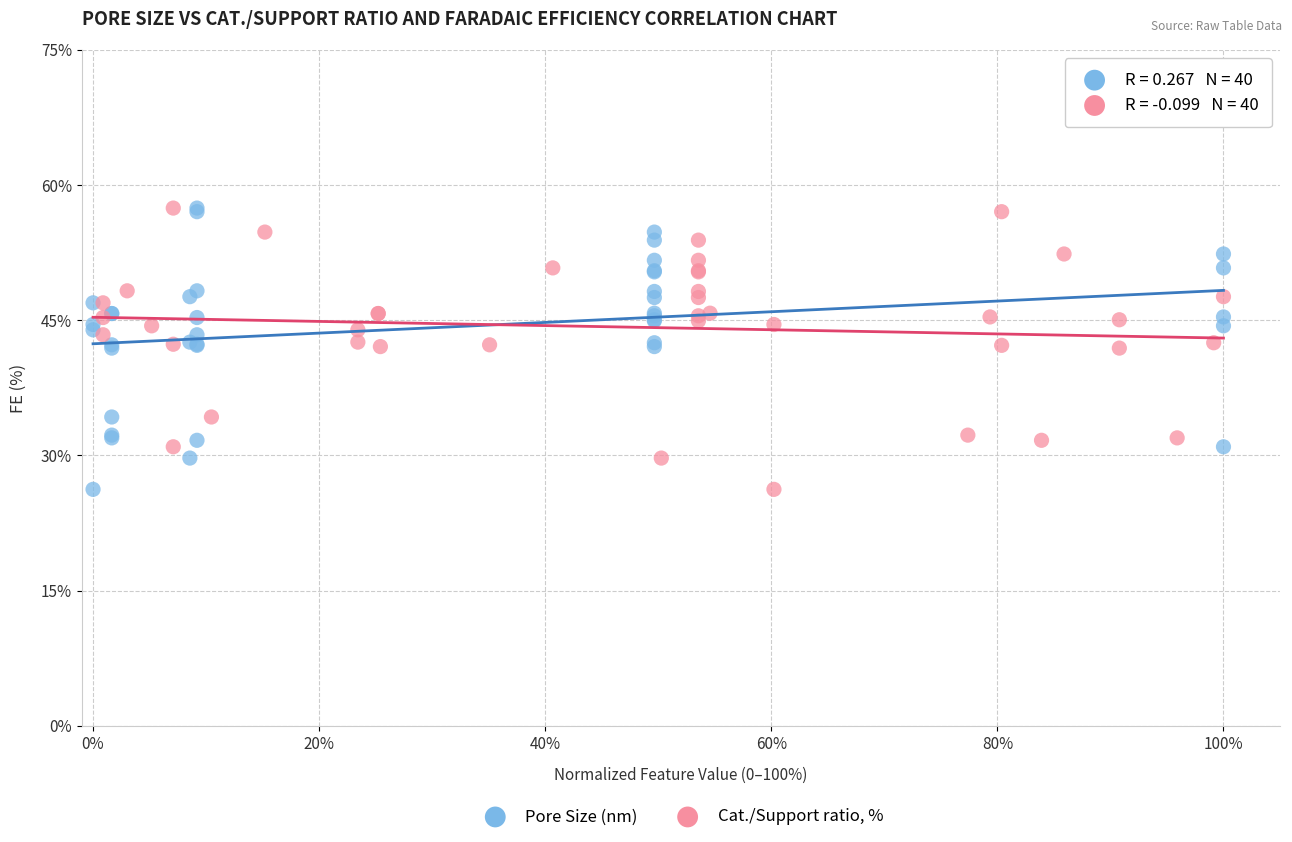

What are all the series names shown in the legend?

Pore Size (nm), Cat./Support ratio, %